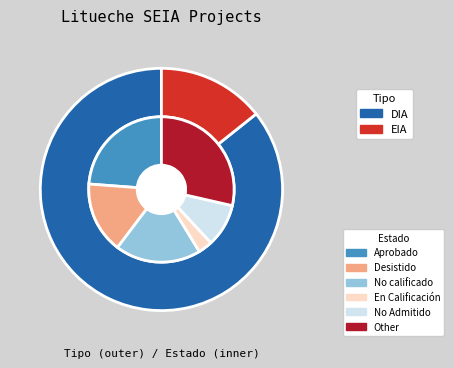

Which slice represents more than half of the pie?

DIA